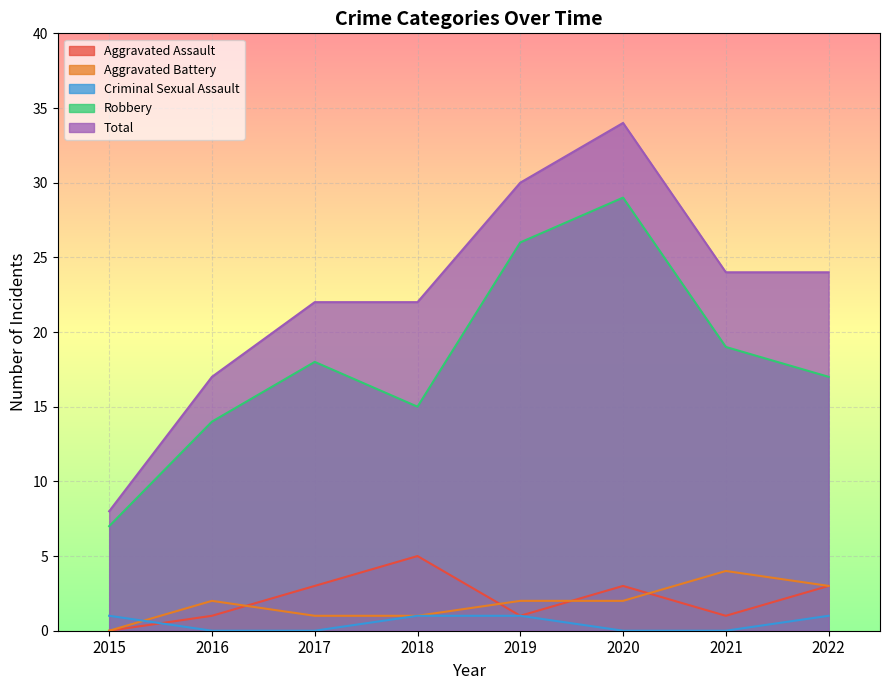

Where does the Aggravated Battery series first go above 2?

2021